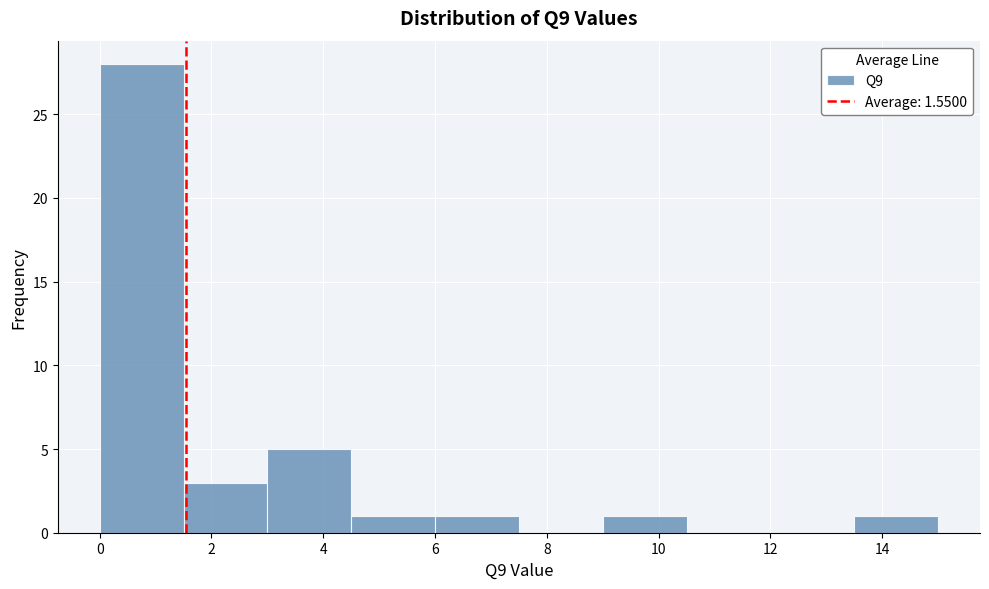

What is the height of the bar covering 6.0 to 7.5 on the x-axis? Neither the bar edges nor the heights are printed on the chart, so give them approximately, as read against the axes.

1